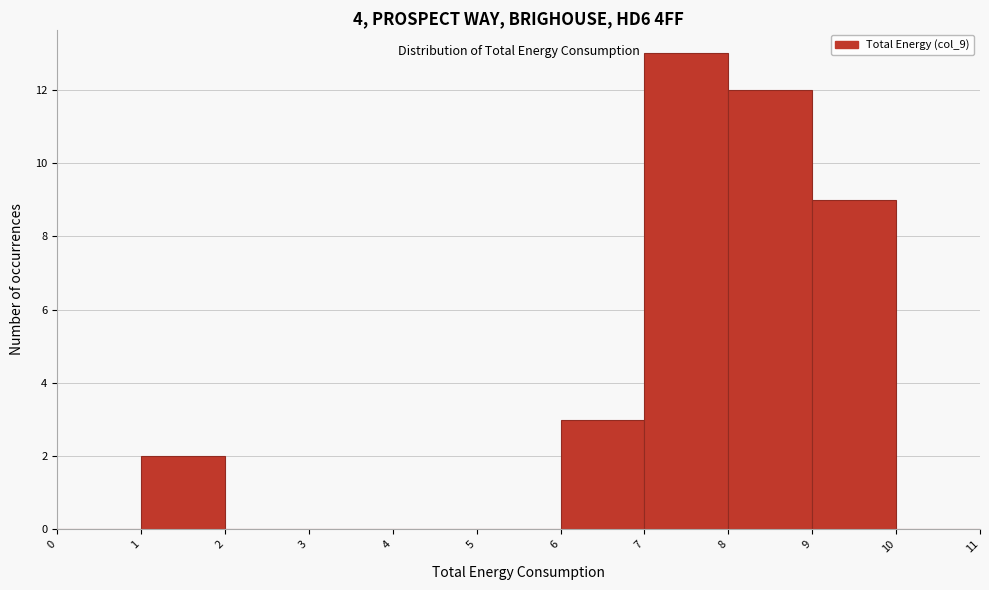

Reading left to right, transcribe this chart: for each bar, give the range it covers on the x-axis and its height. The values are not printed on the chart, so give them approximately, as read against the axis.

0 to 1: 0
1 to 2: 2
2 to 3: 0
3 to 4: 0
4 to 5: 0
5 to 6: 0
6 to 7: 3
7 to 8: 13
8 to 9: 12
9 to 10: 9
10 to 11: 0